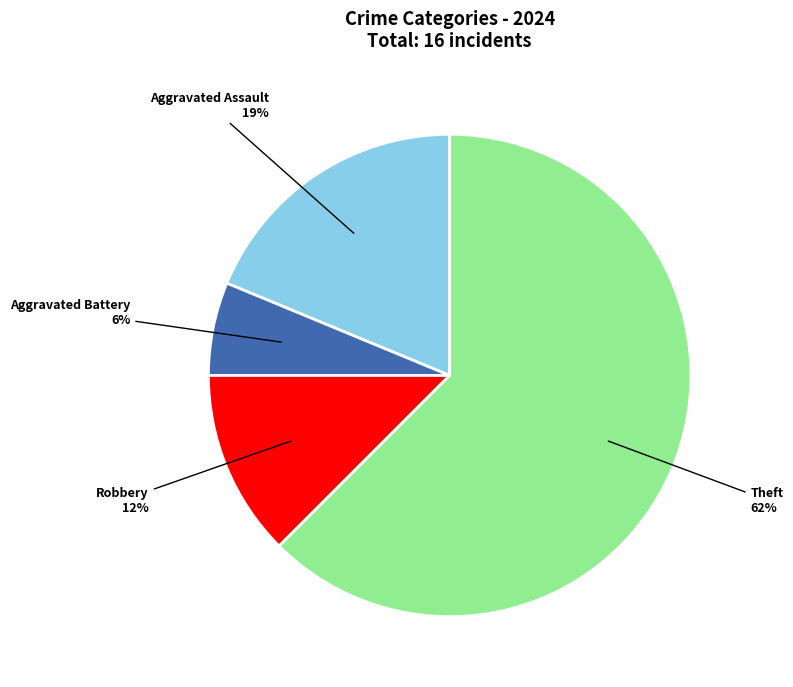

Which category has the smallest portion of the pie?

Aggravated Battery